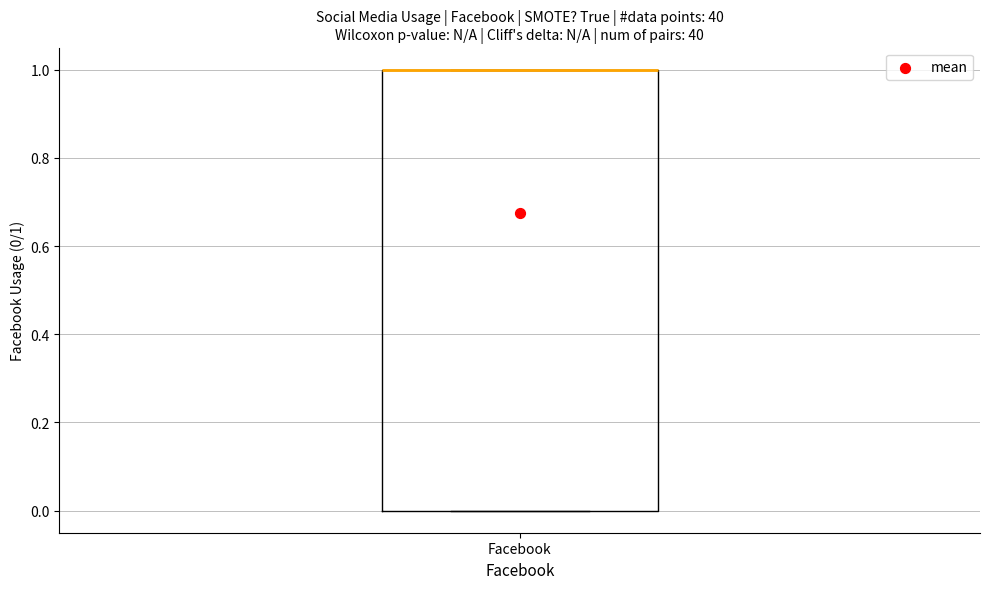

Transcribe this box plot: give where the median line is, the range the box spans, and where the two whiskers end, as read against the y-axis. The values are not printed on the chart, so give them approximately, as read against the axis.

median 1 (drawn on the box's upper edge), box 0 to 1, whiskers 0 to 1